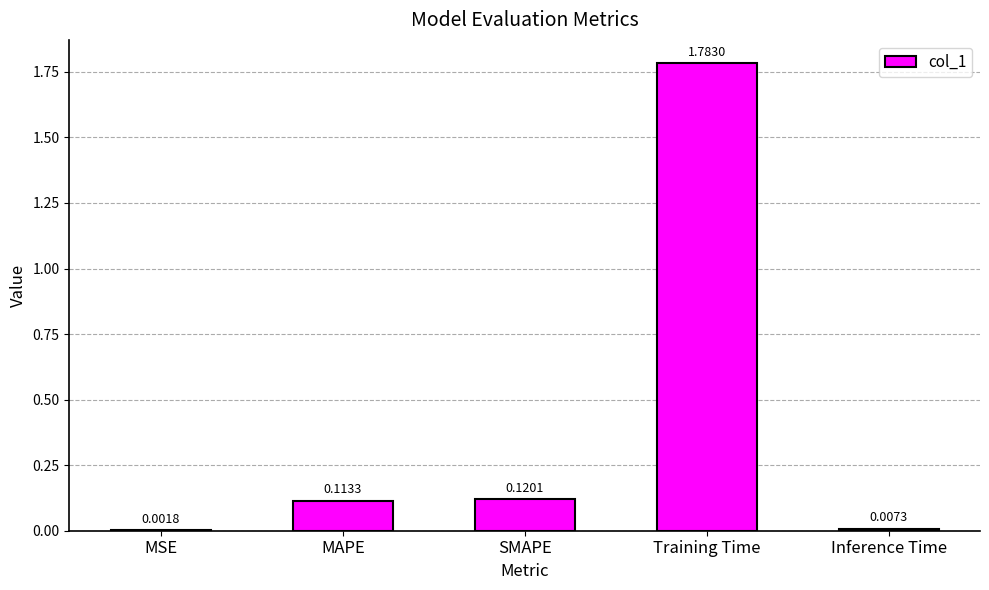

Which category has the highest value across all series?

Training Time